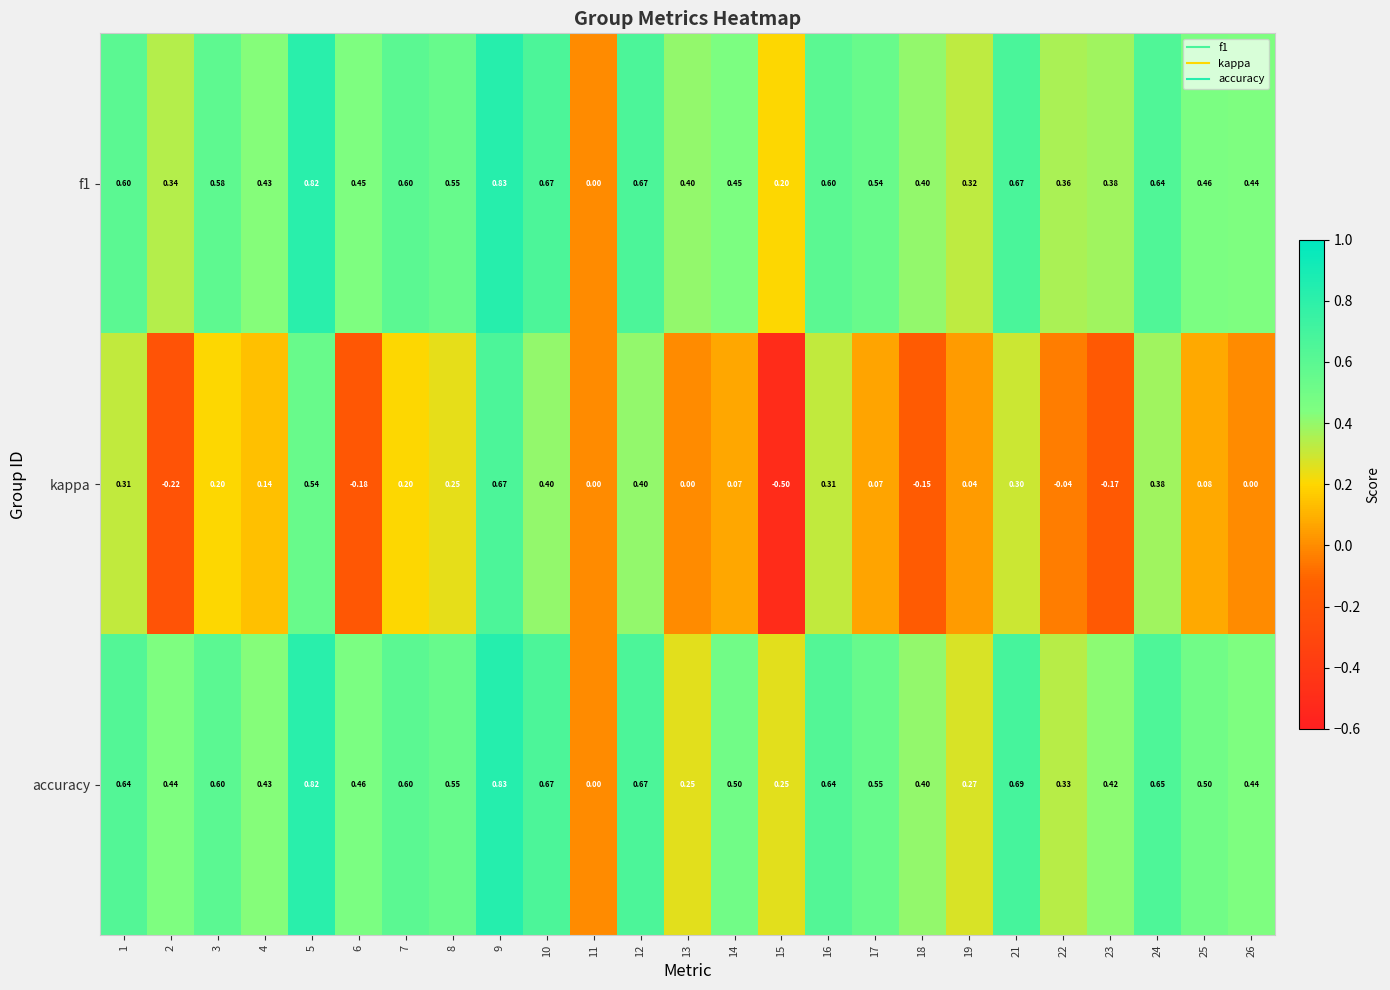

Is the value of f1 at 23 greater than the value of accuracy at 9?

No